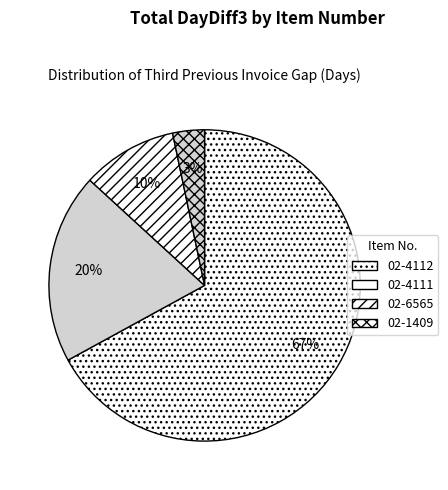

What is the majority slice?

02-4112